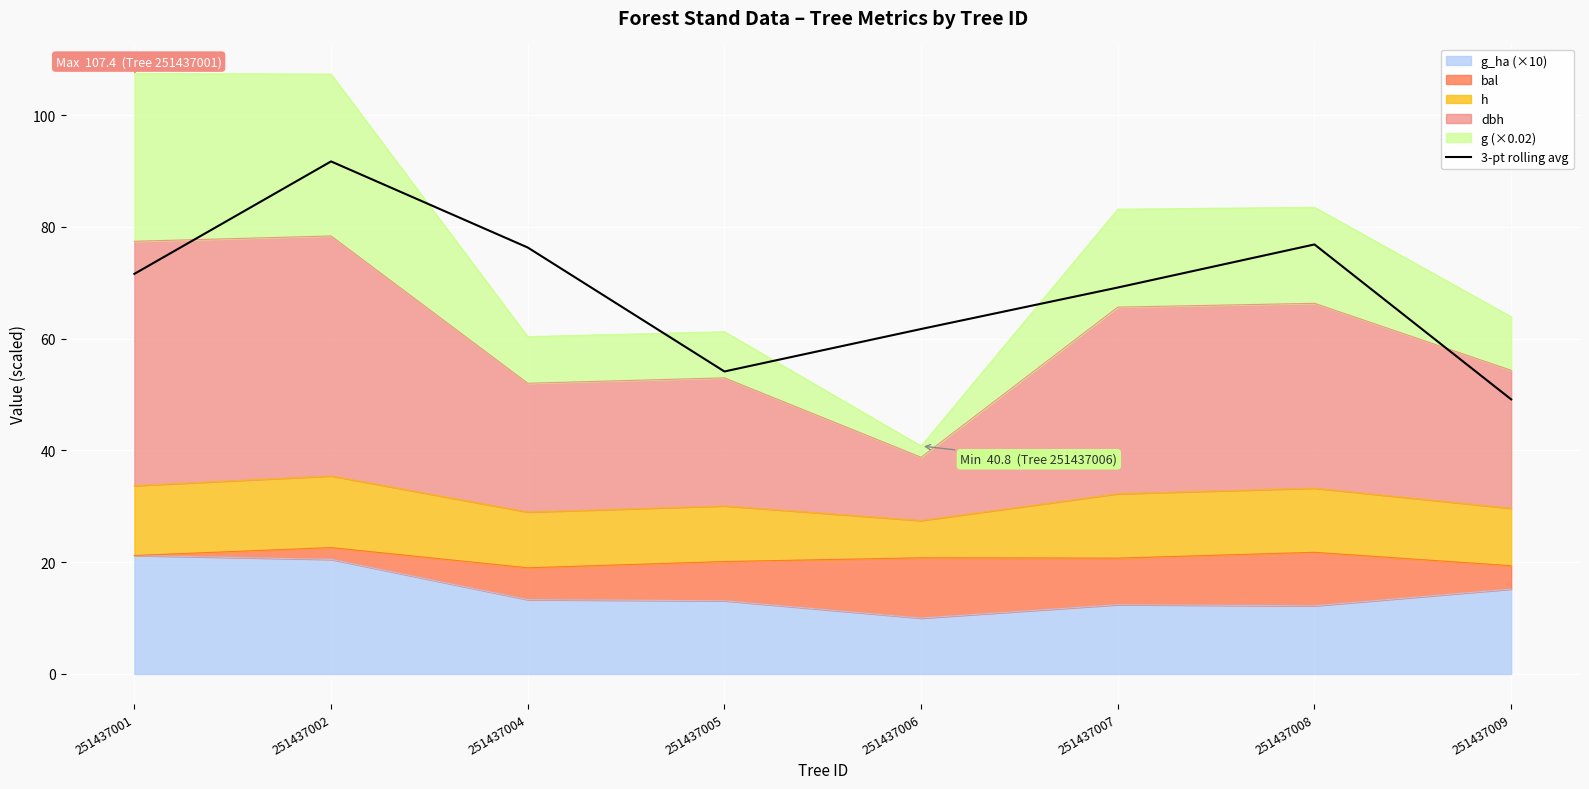

The chart shows a value of 27.7 at 251437002. True or false?

False